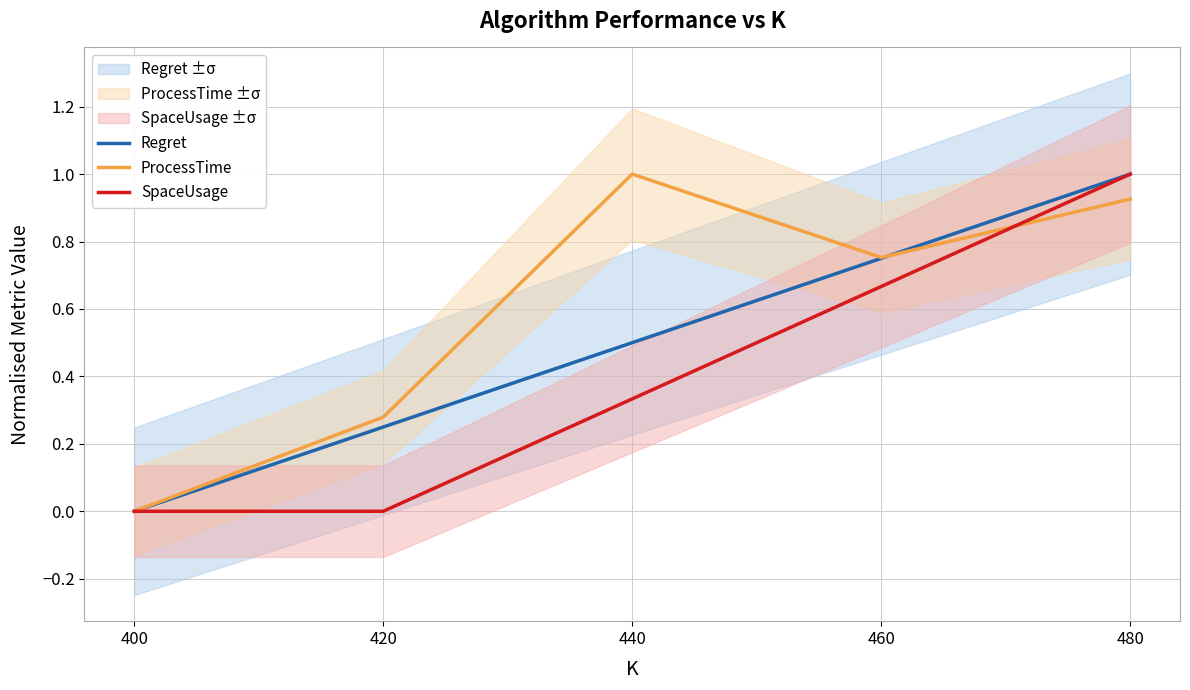

Count the SpaceUsage values in the range 0 to 1.

5